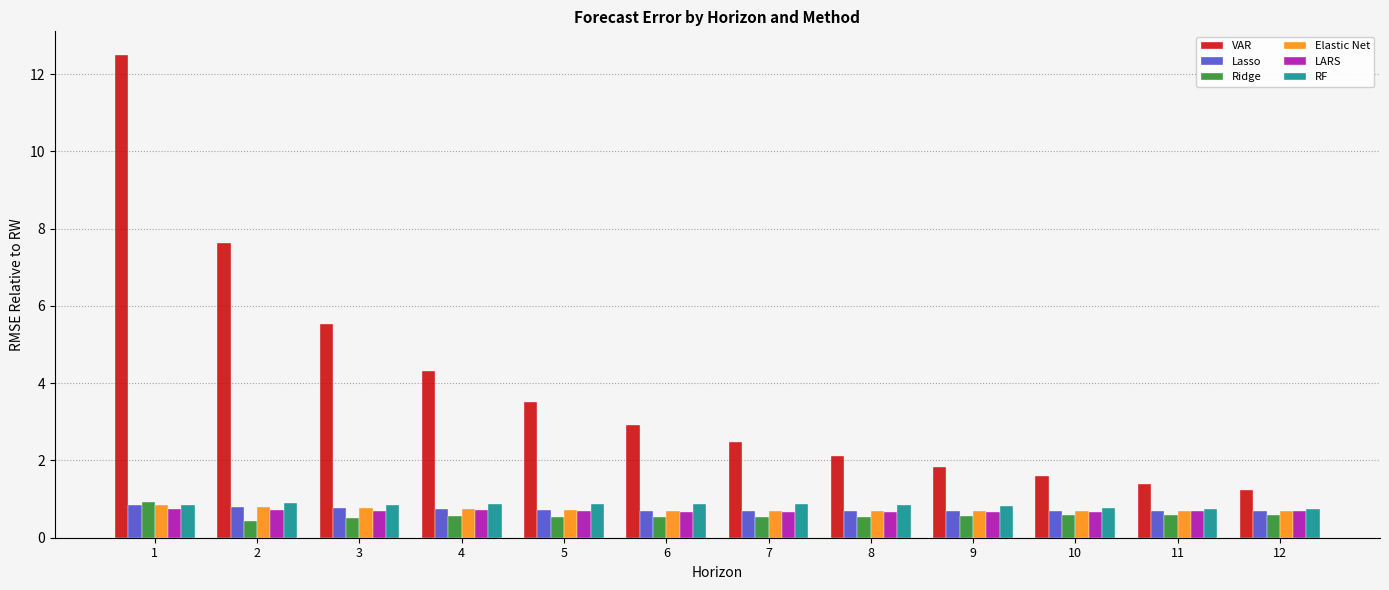

At how many categories does at least one series exceed 5?

3